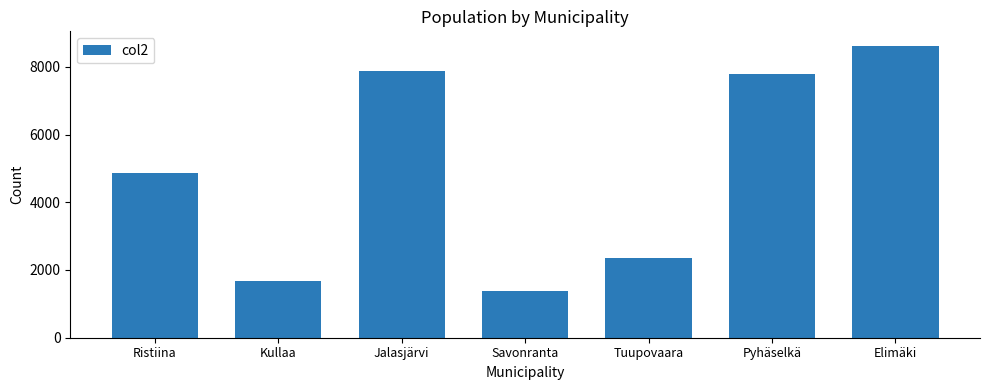

True or false: the data shows 1677 at Kullaa.

True